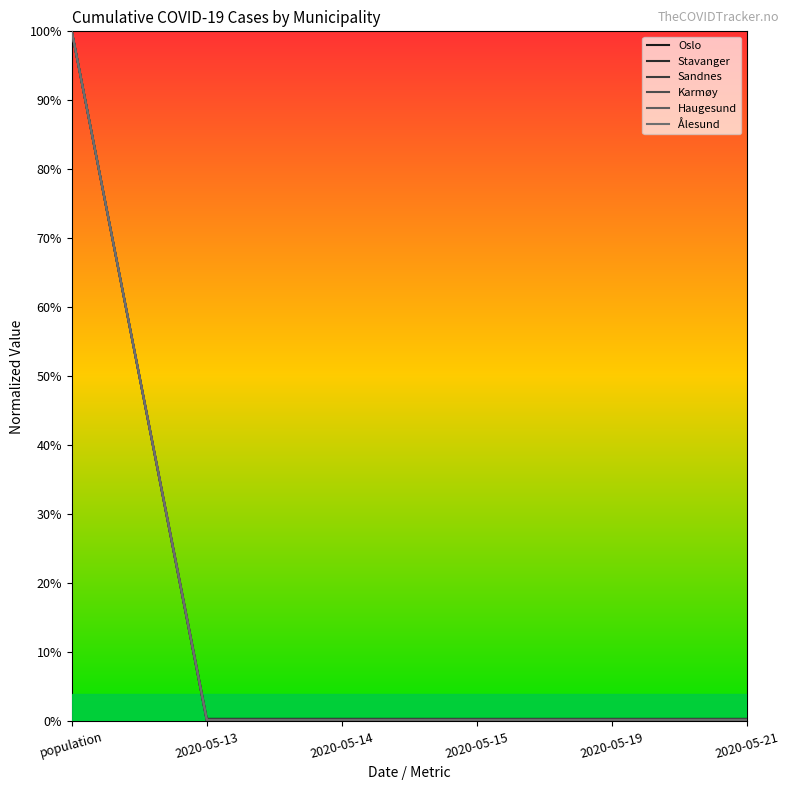

Is this an area chart (filled region under the line)?

No